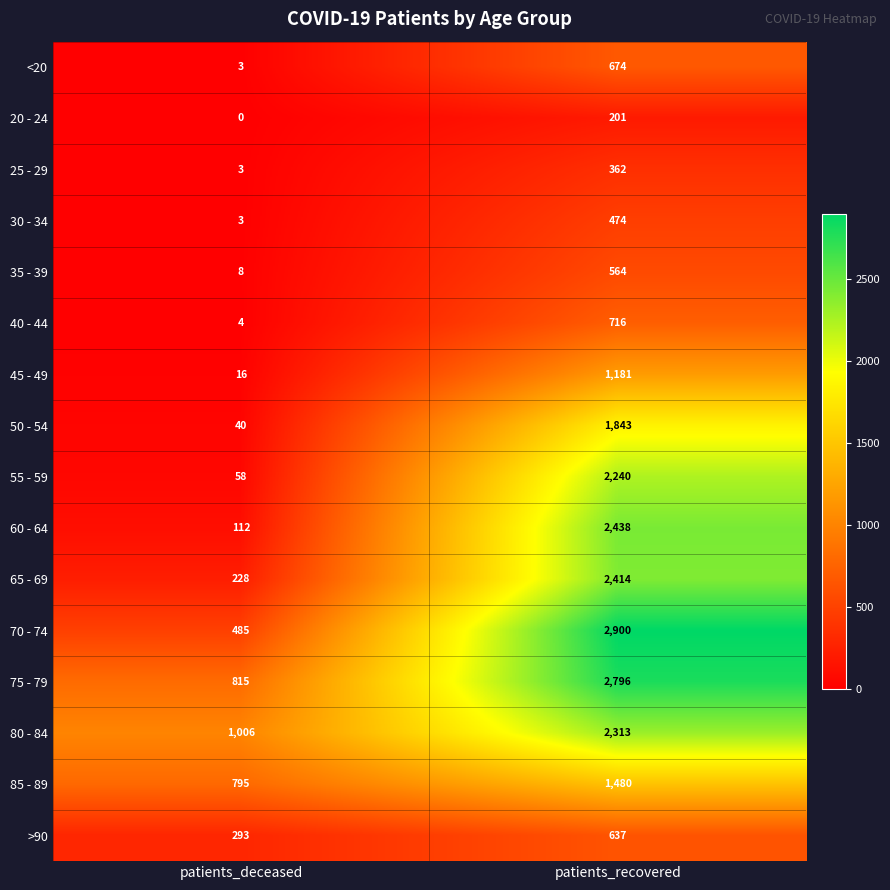

Where is 35 - 39 nearest to the value 286?

patients_deceased